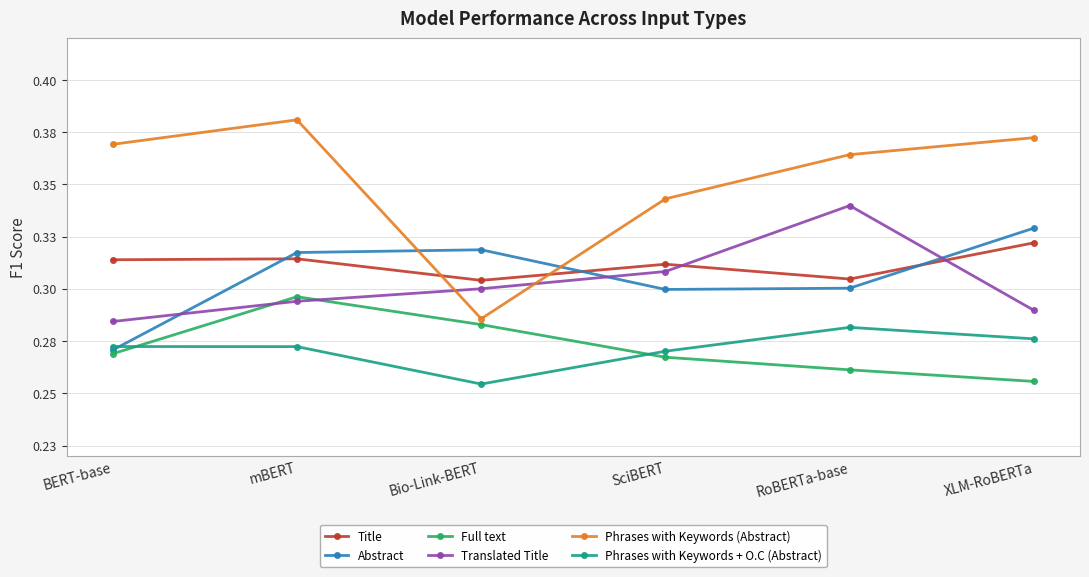

After their last crossing, which series has the higher values: Translated Title or Title?

Title